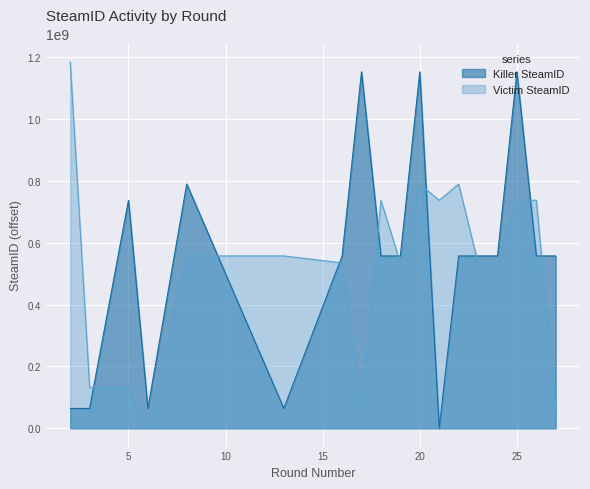

At 5, list the series in order from largest to smallest.

Killer SteamID, Victim SteamID